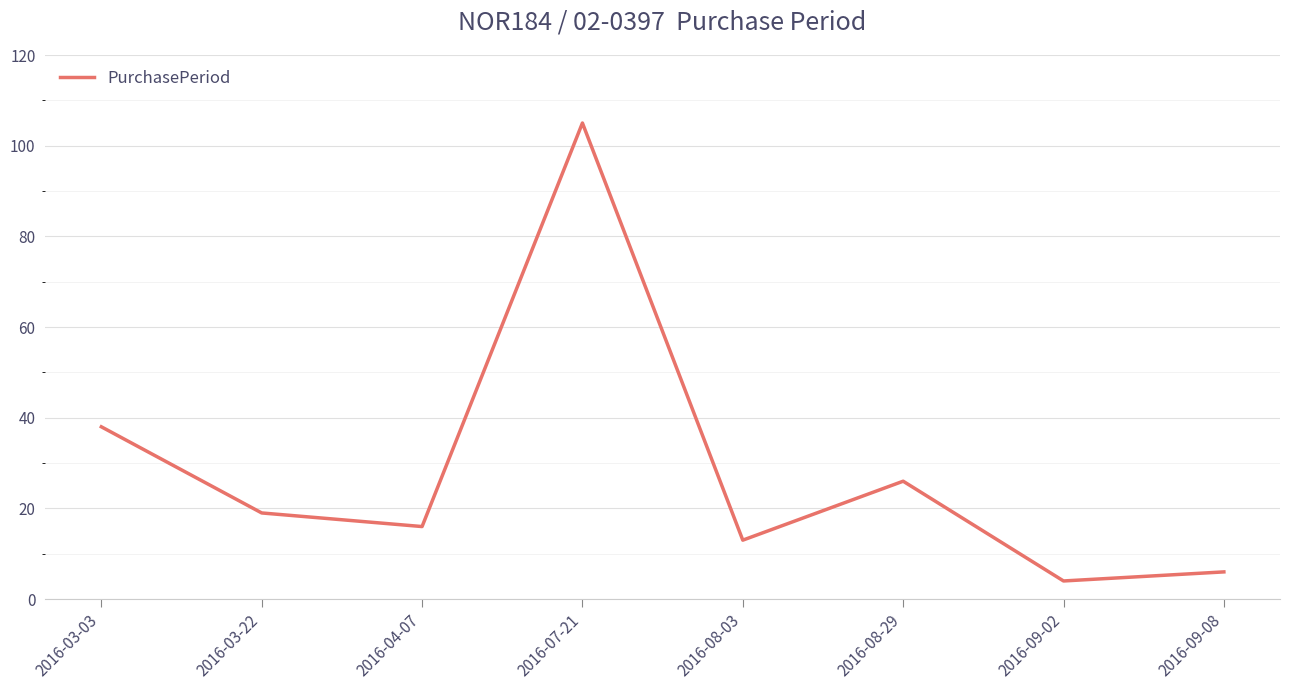

What is the difference between the second highest and minimum values?

34